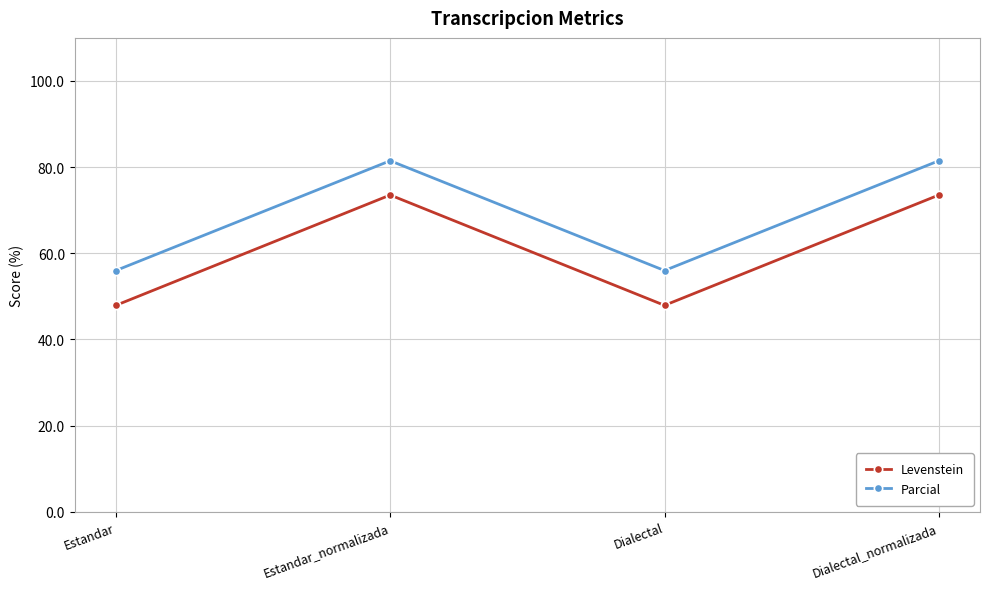

How many distinct data groups are displayed?

2